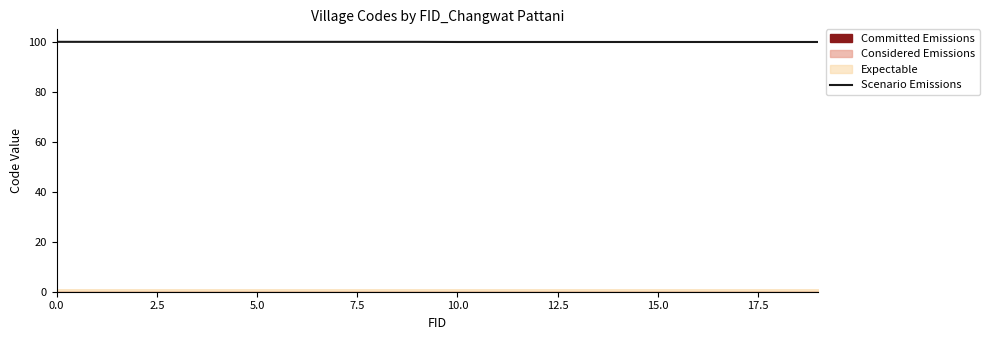

True or false: Scenario Emissions has a value of 27.1 at 5.0.

False